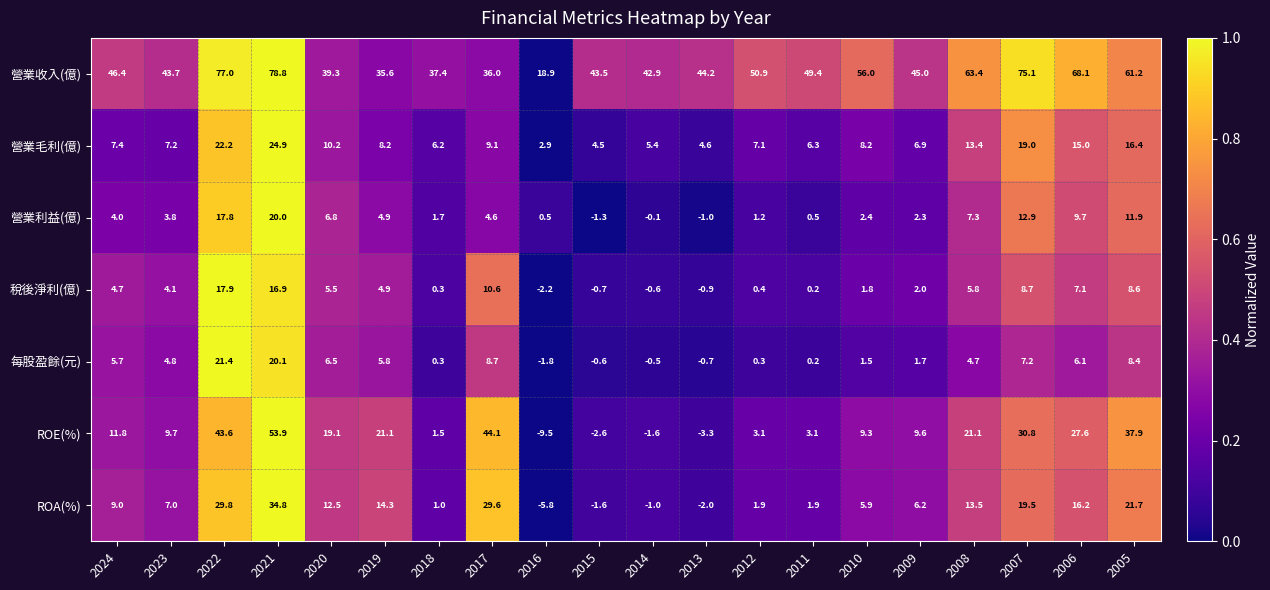

What is the difference between the highest and lowest values at 2020?

33.8